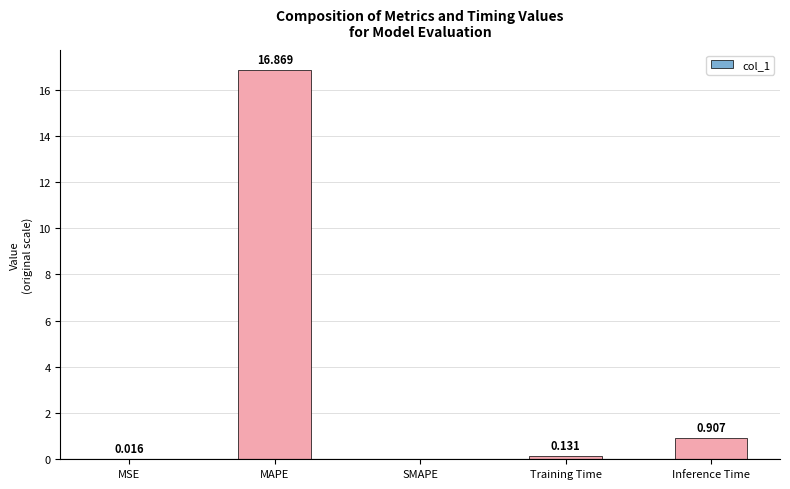

Does the chart contain stacked bars?

No